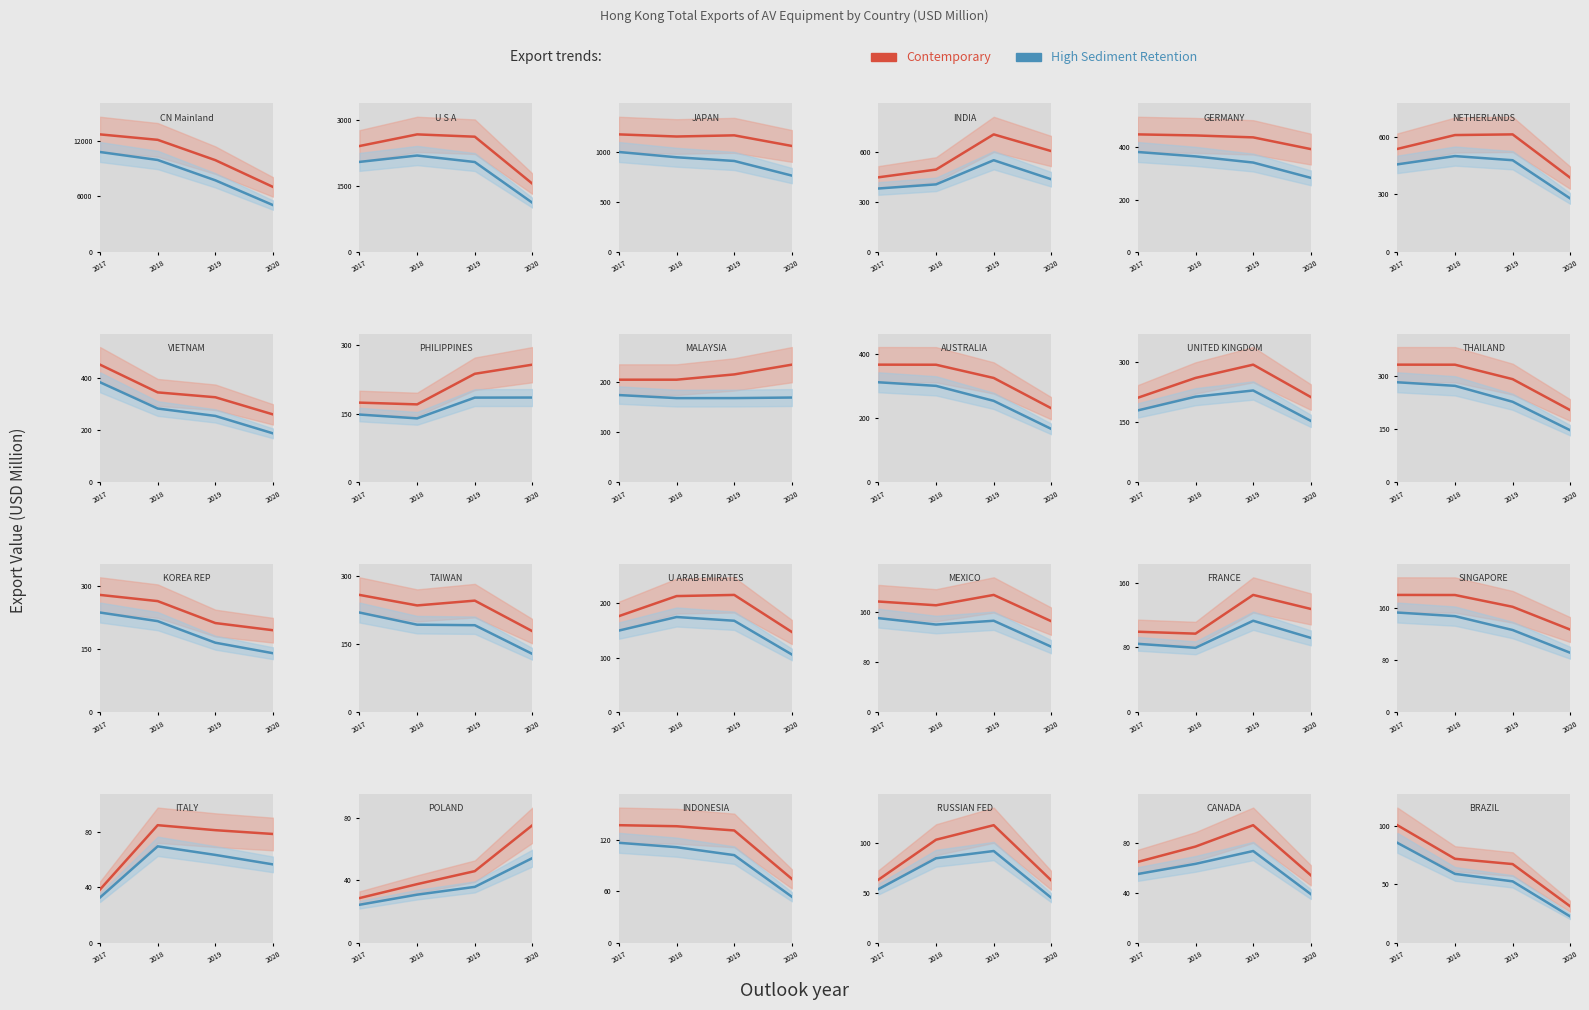

What is the difference between the maximum and minimum values in the High Sediment Retention series?

63.3